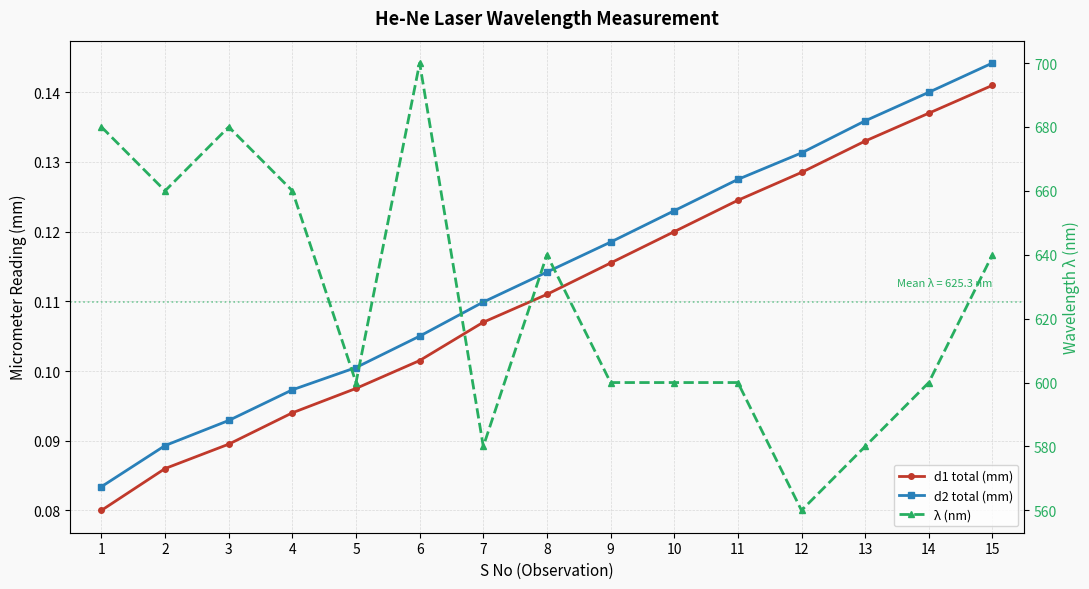

Between 4 and 11, which is larger?

11